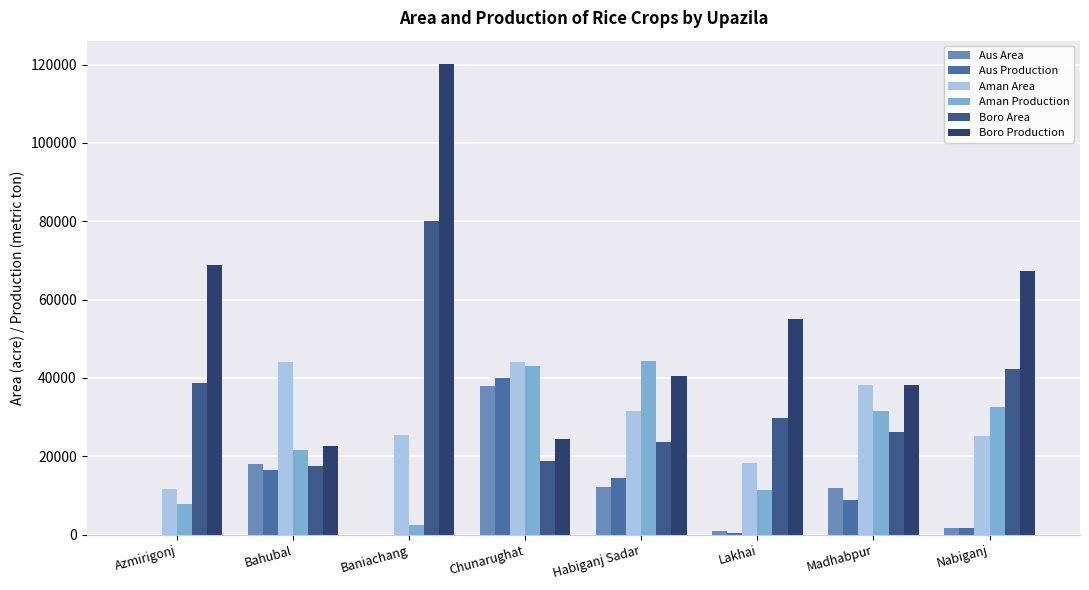

How many data points does each series have?

8